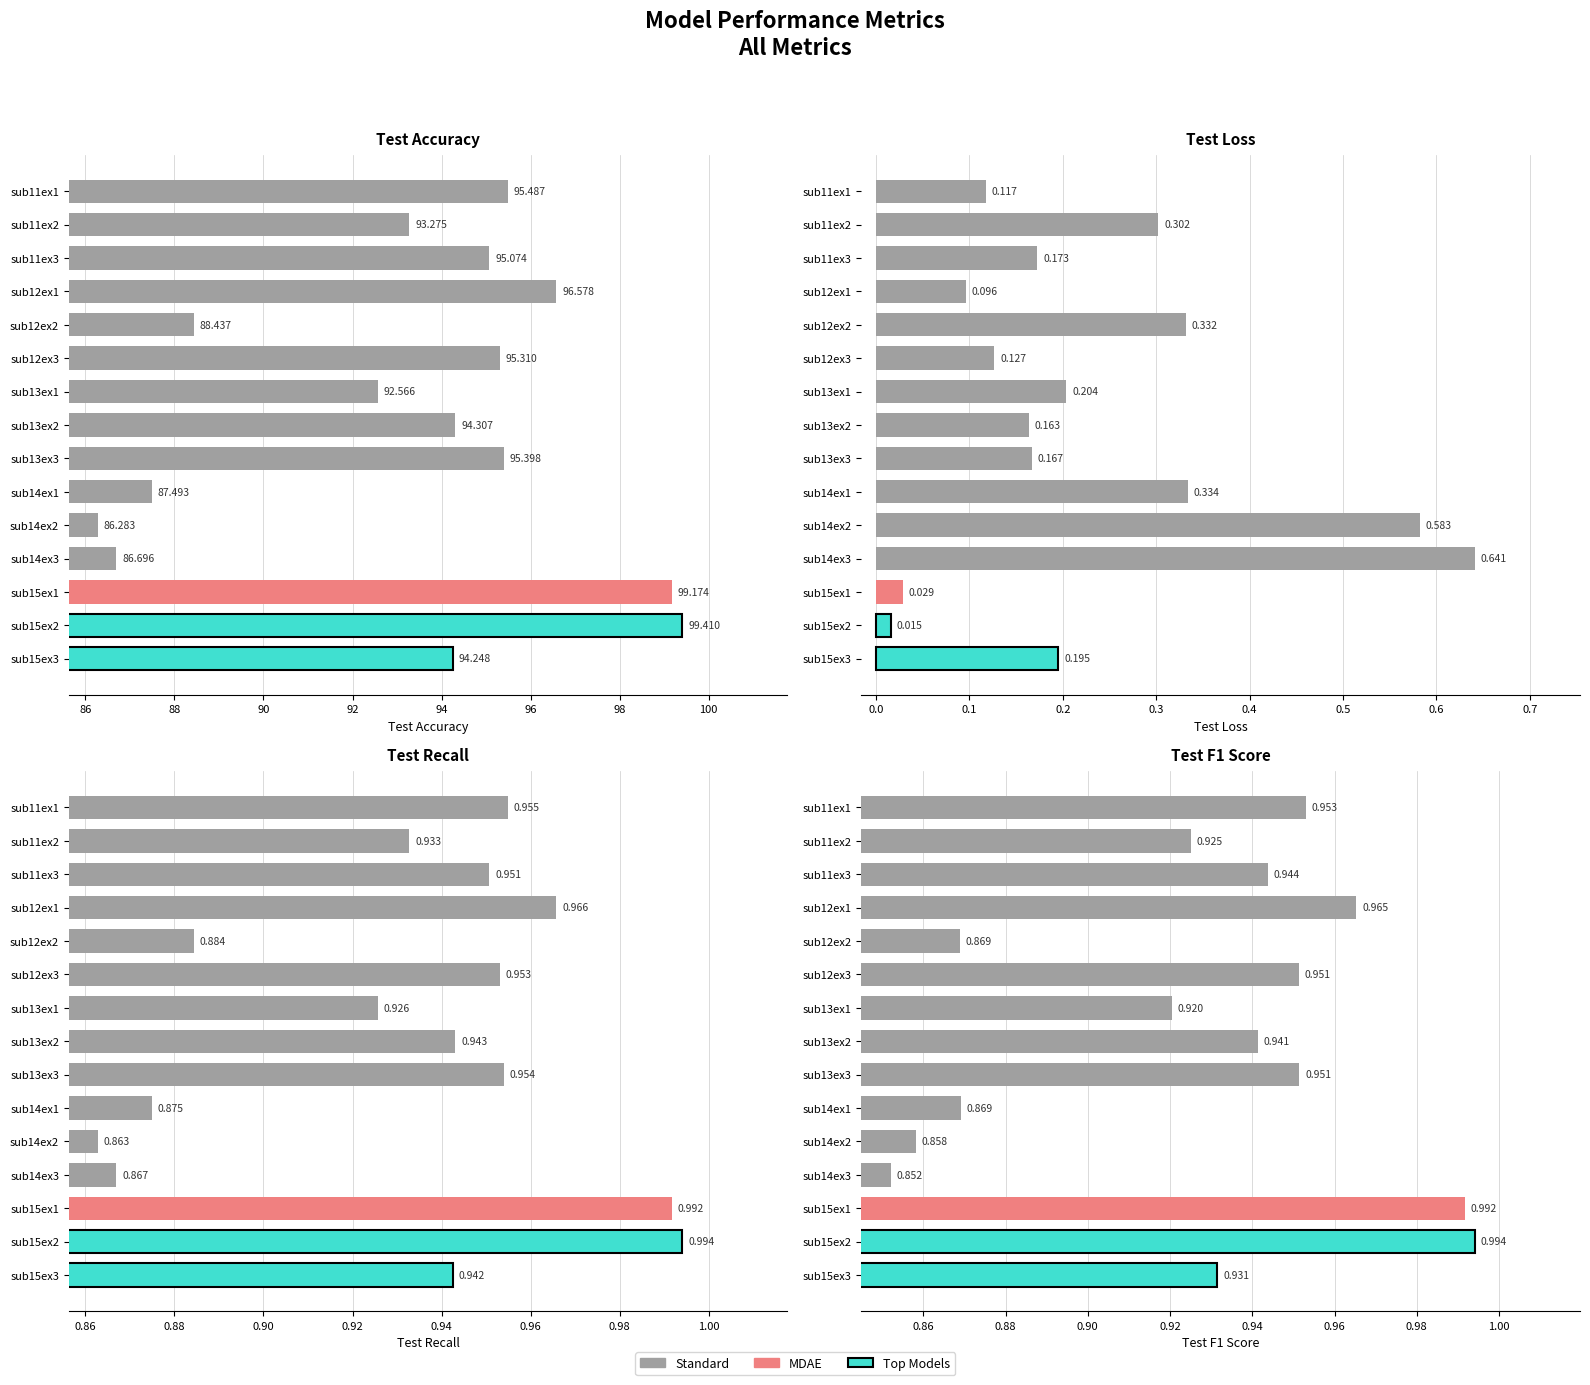

Where is recall nearest to the value 0?

sub14ex2